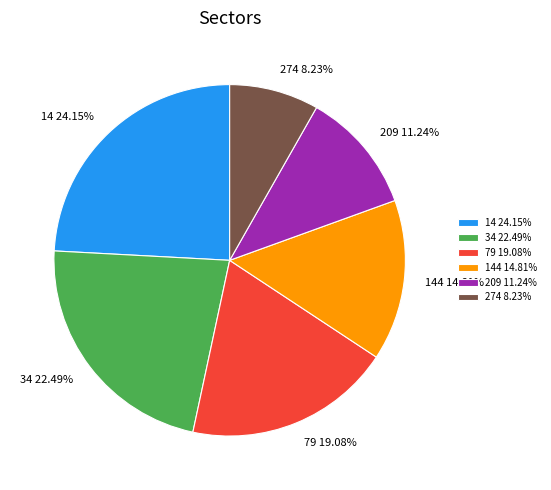

How many slices are in this pie chart?

6